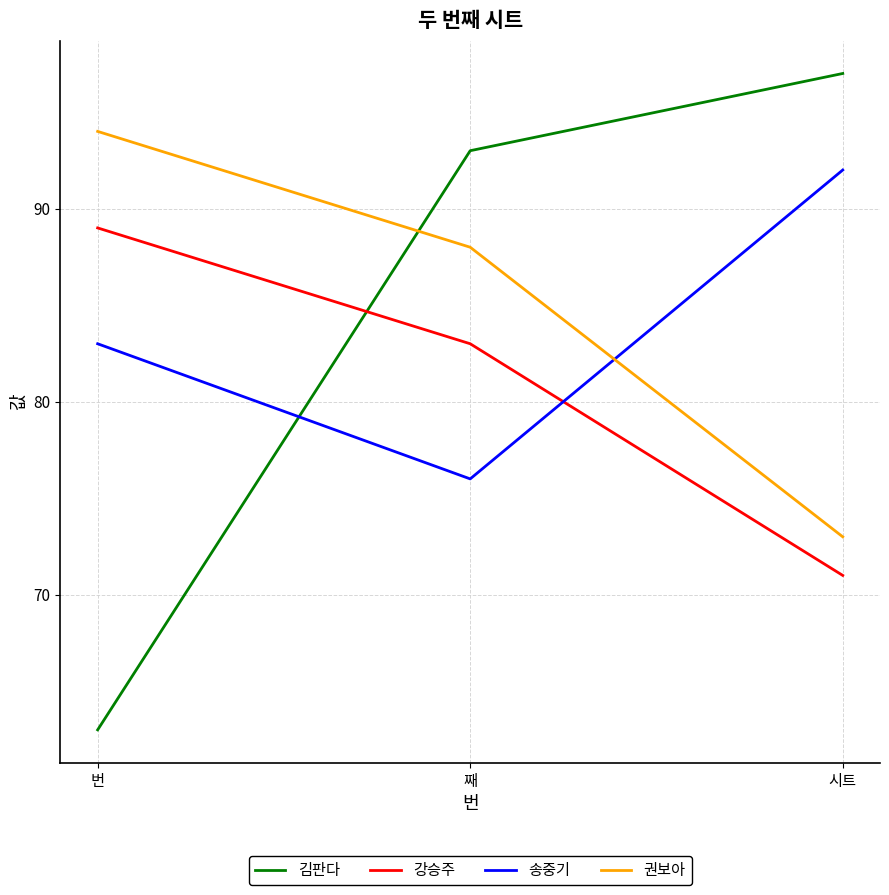

Which series changed the most between 째 and 시트?

송중기